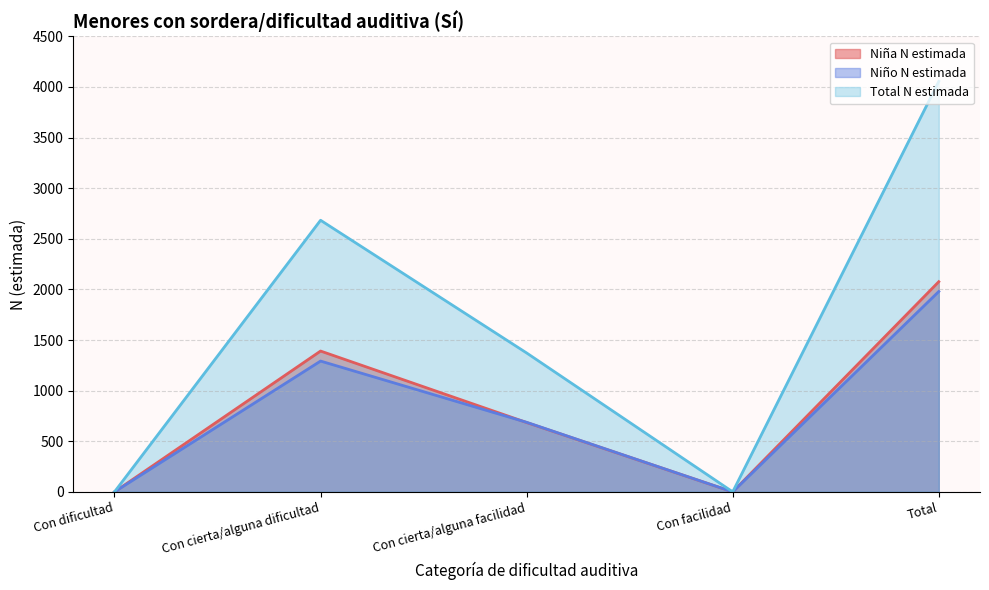

Is it true that Niña n (muestra) equals 1391 at Con cierta/alguna dificultad?

True